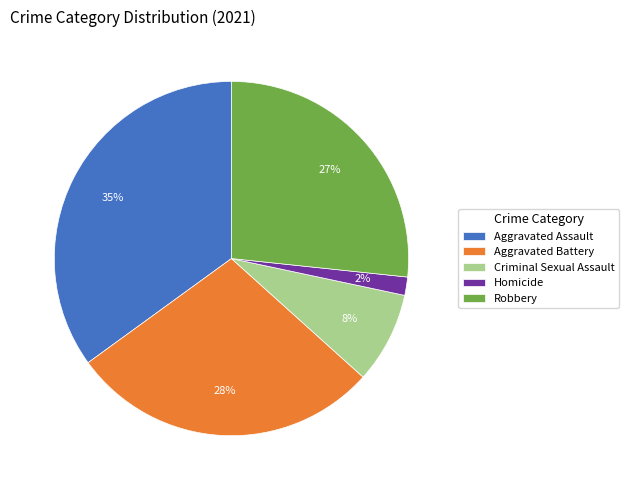

Which slice is the smallest?

Homicide